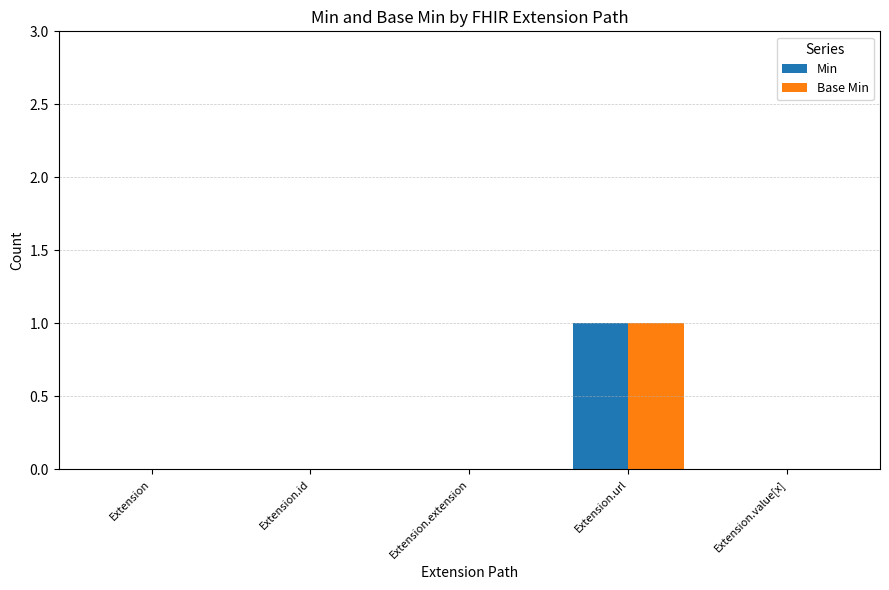

How many groups of bars are there?

5